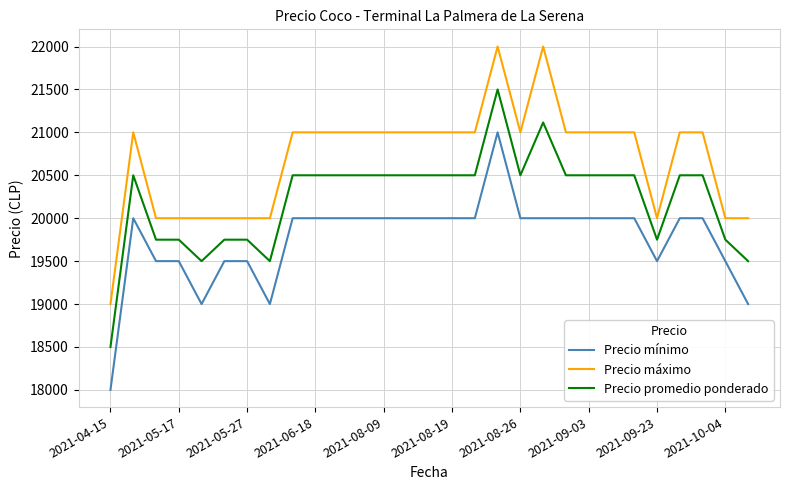

Rank the series by their average value, from lowest to highest.

Precio mínimo, Precio promedio ponderado, Precio máximo